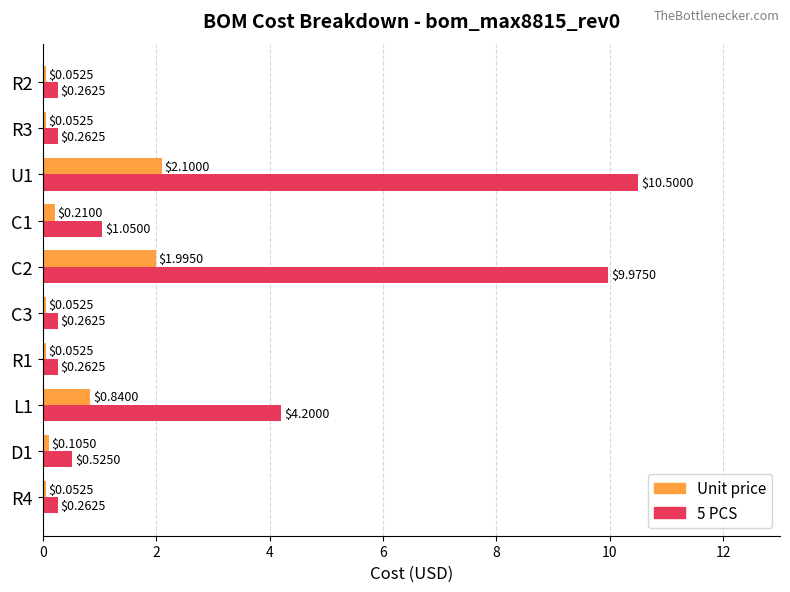

Which series has the widest spread of values?

5 PCS